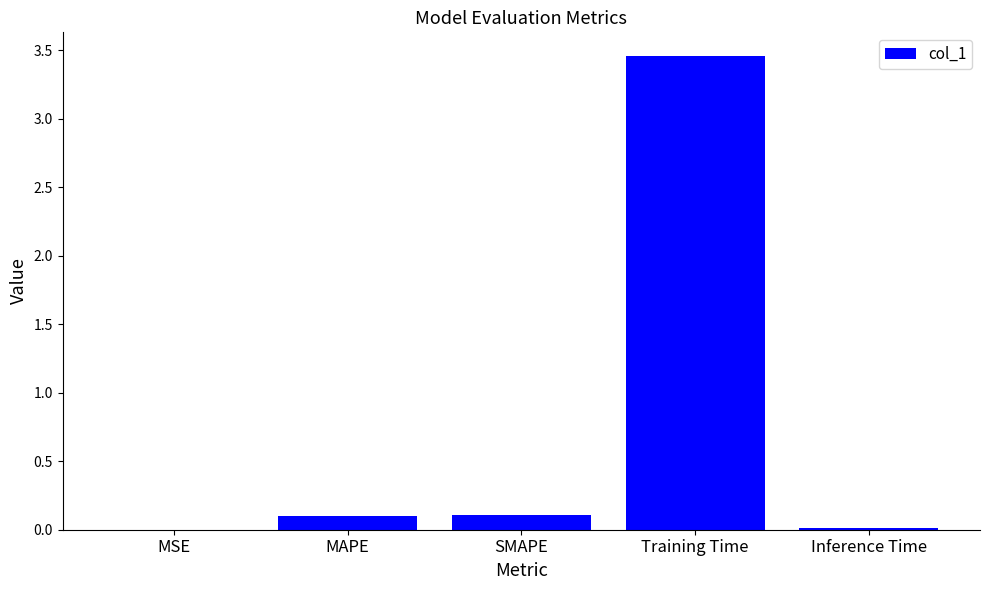

The value at Inference Time is 0.0. True or false?

True